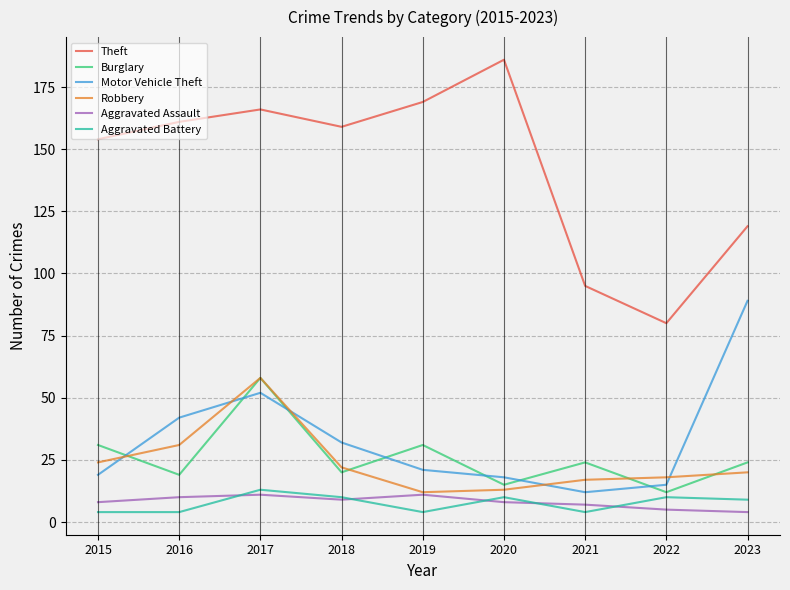

At which category does the chart reach its peak across all series?

2020